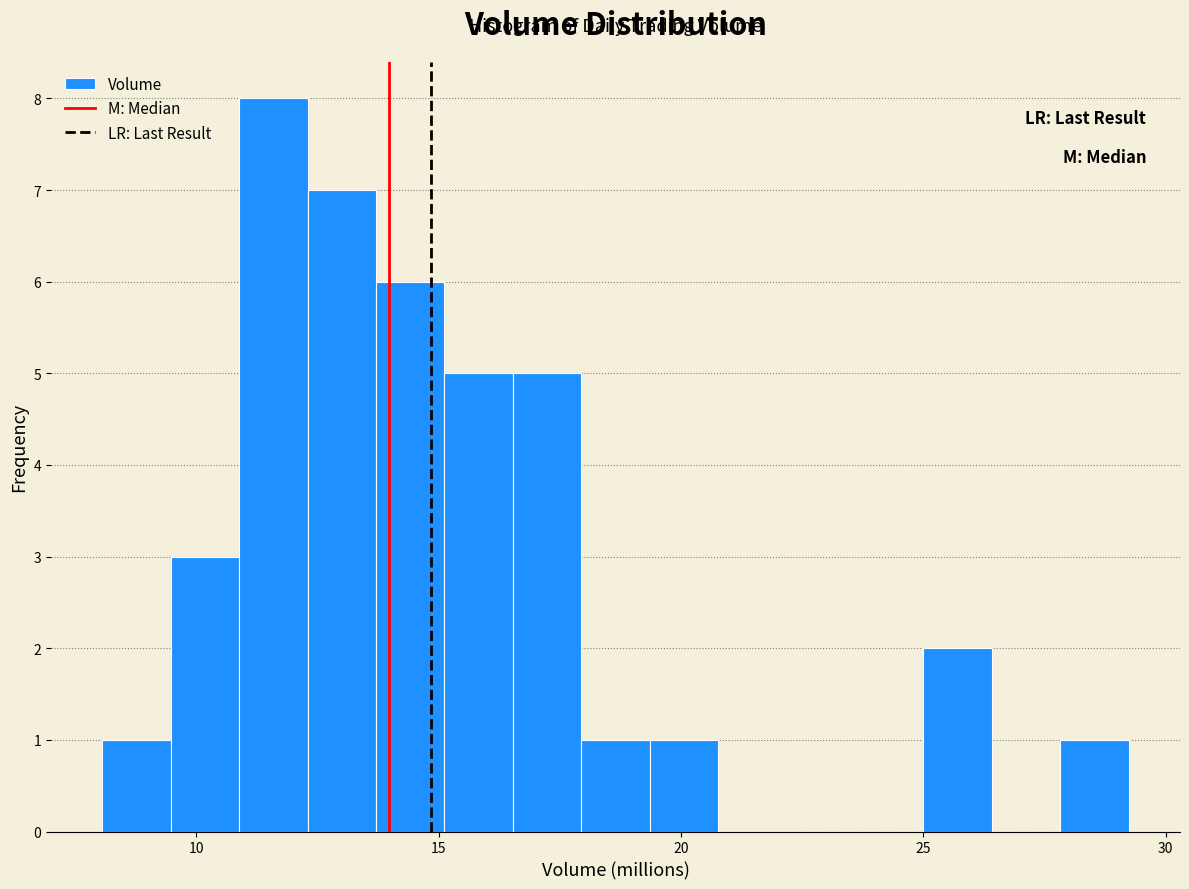

Read against the x-axis, roughly where is the centre of the tallest bar?

11.5